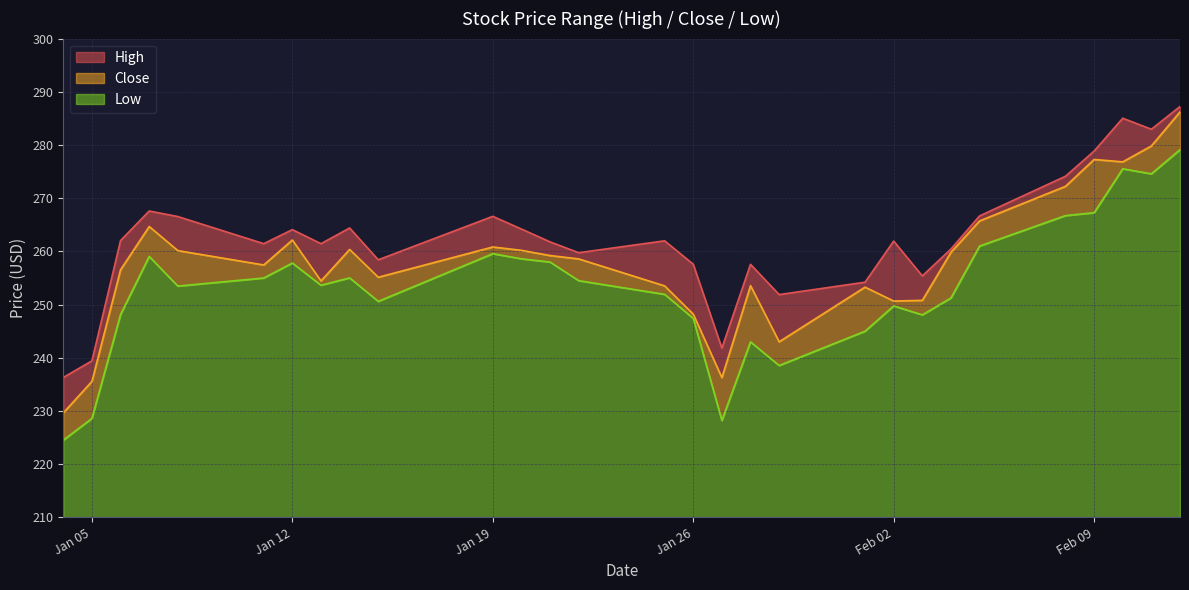

What is the sum of the Low values at 2021-02-11 and 2021-02-01?

519.6